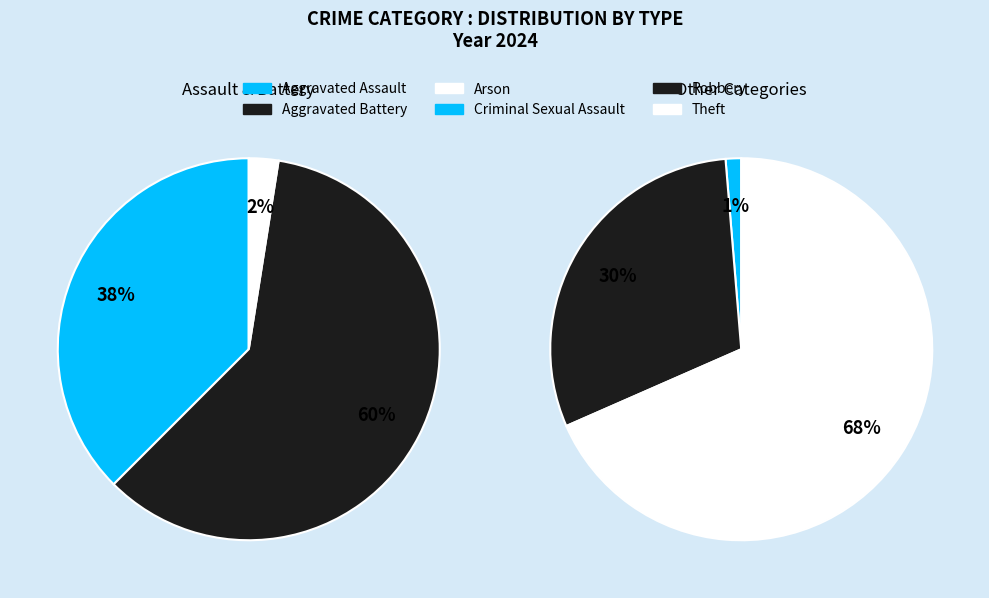

Which category accounts for the majority?

Theft